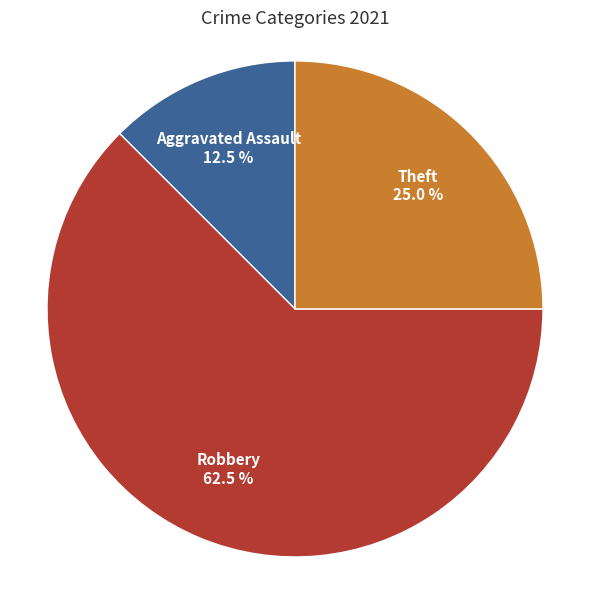

Rank the categories by value from highest to lowest.

Robbery, Theft, Aggravated Assault